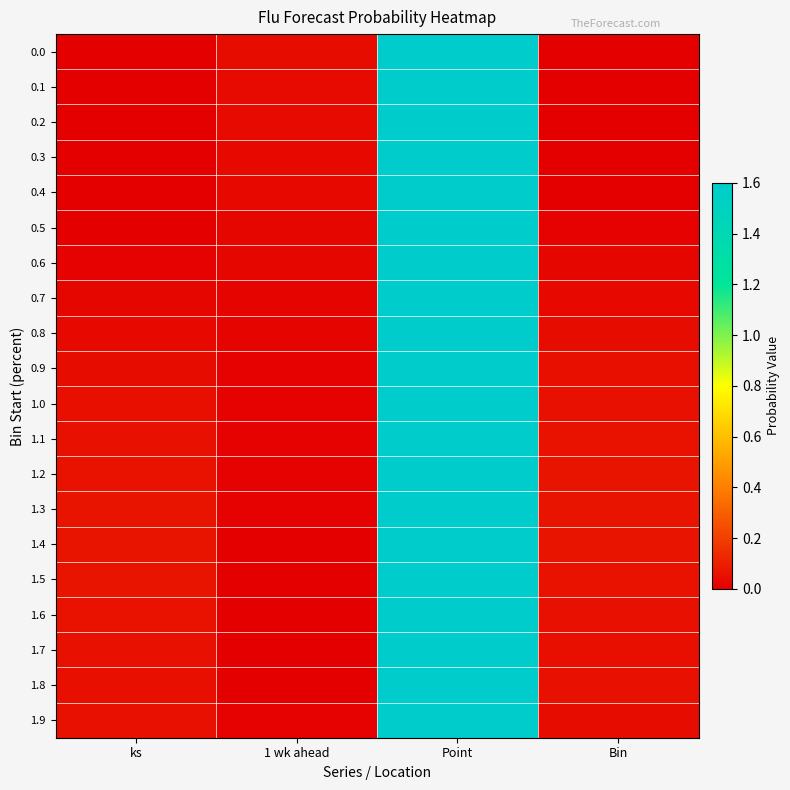

At which category does the chart reach its minimum across all series?

ks